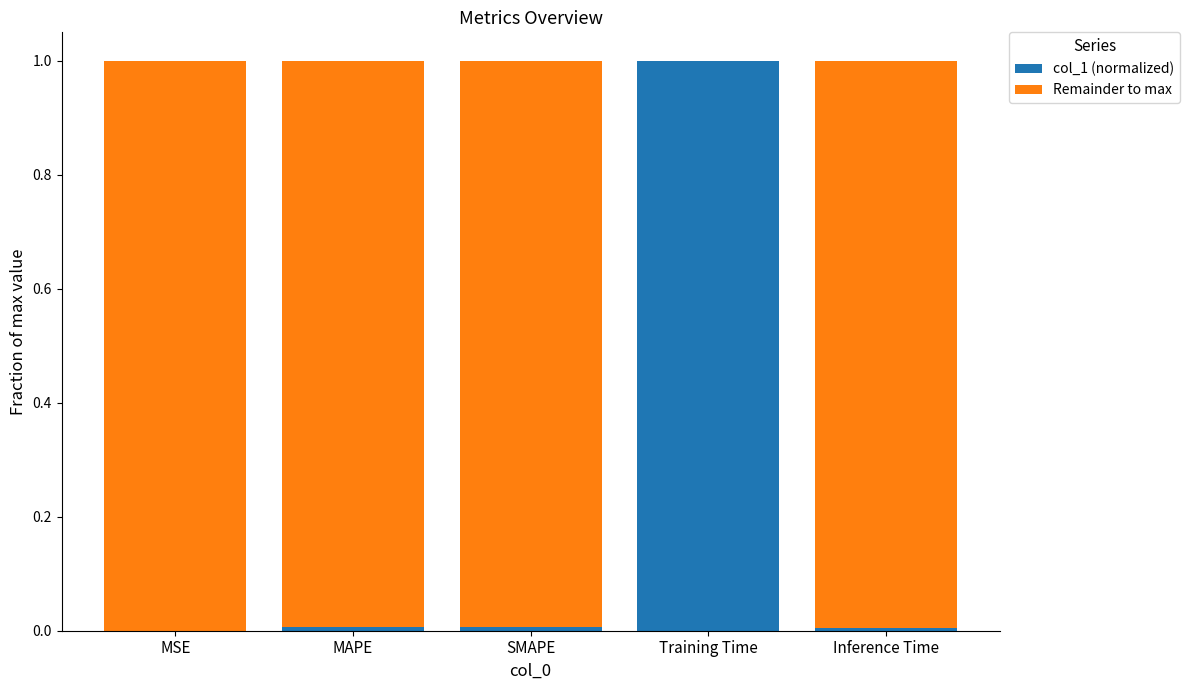

What is the maximum value for col_1 (normalized)?

1.0